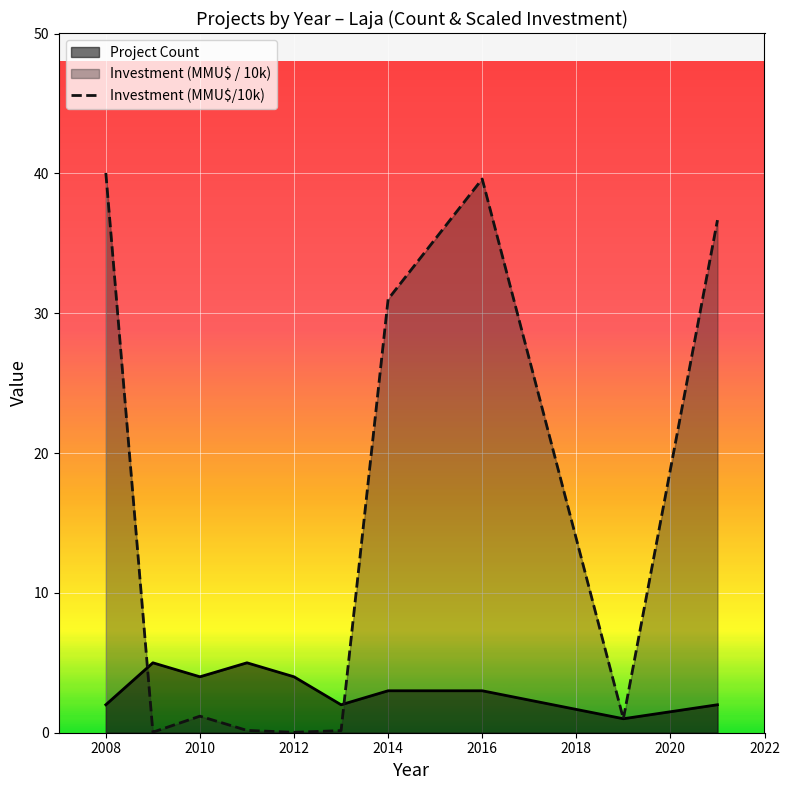

Does the chart display data point markers on the line(s)?

No